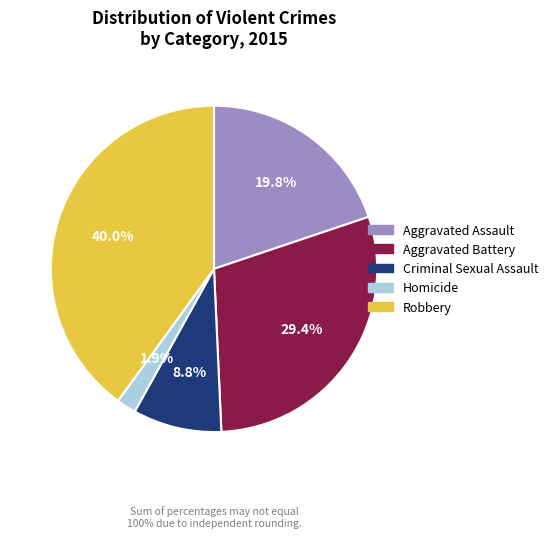

Which has a higher value, Robbery or Aggravated Assault?

Robbery